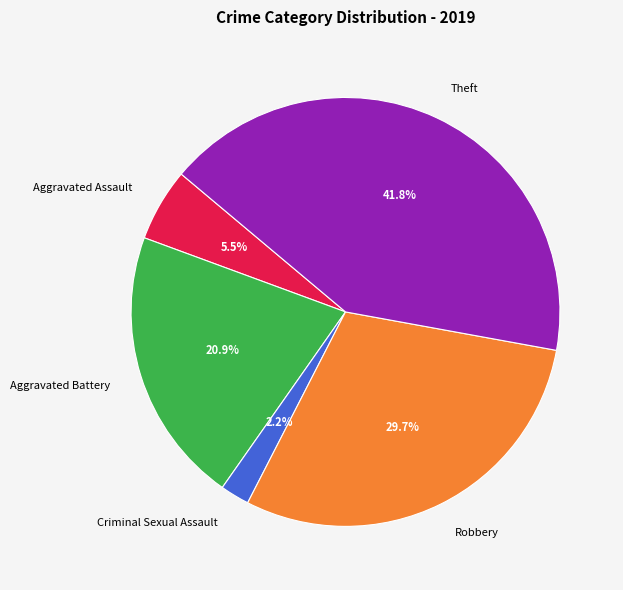

Which slice is the smallest?

Criminal Sexual Assault